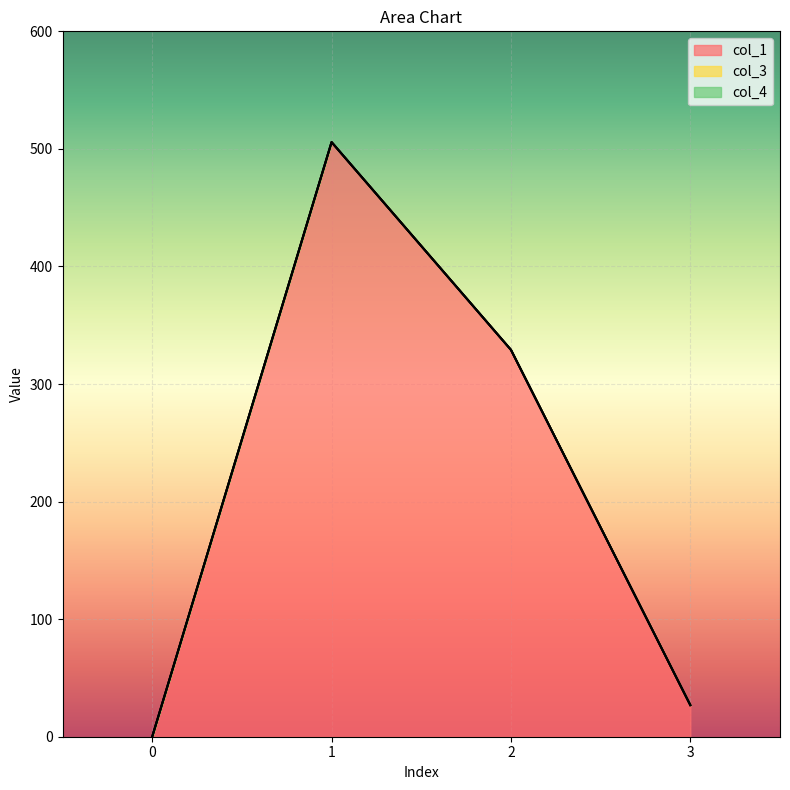

At which label does col_1 first exceed 329?

1